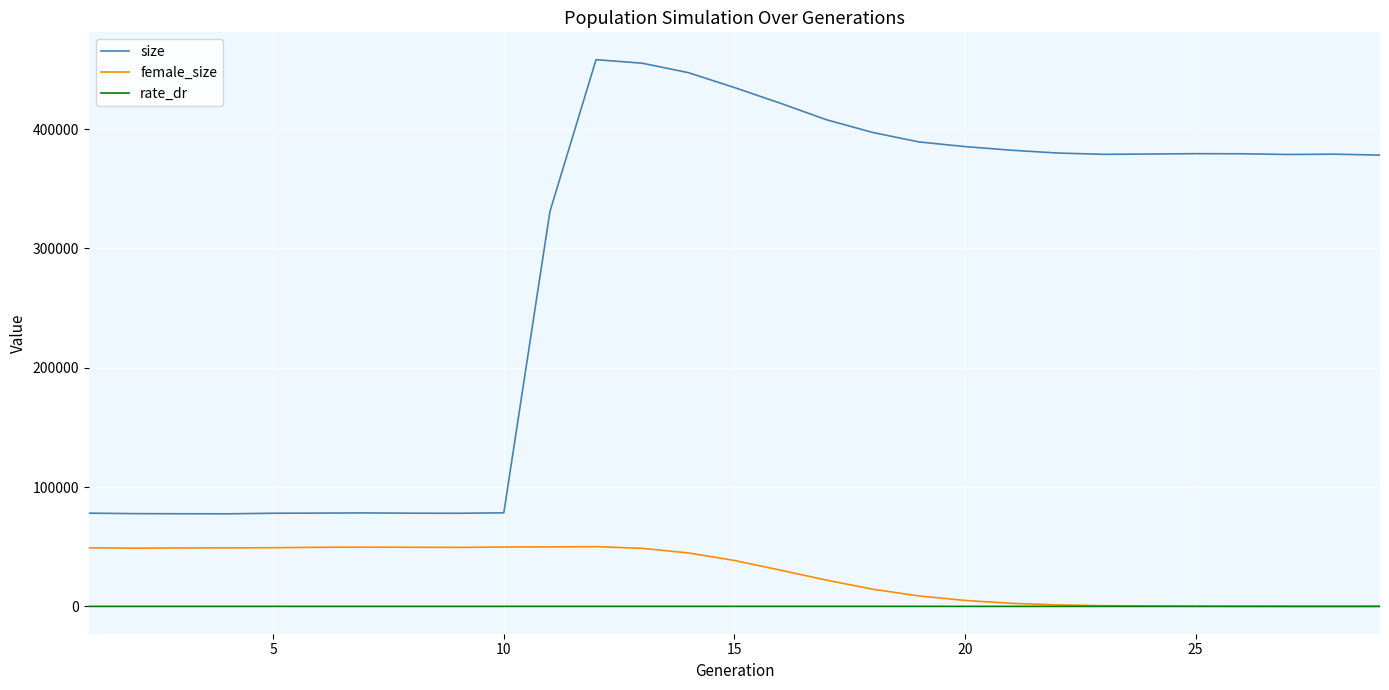

Rank the series by their maximum value, from highest to lowest.

size, female_size, rate_dr